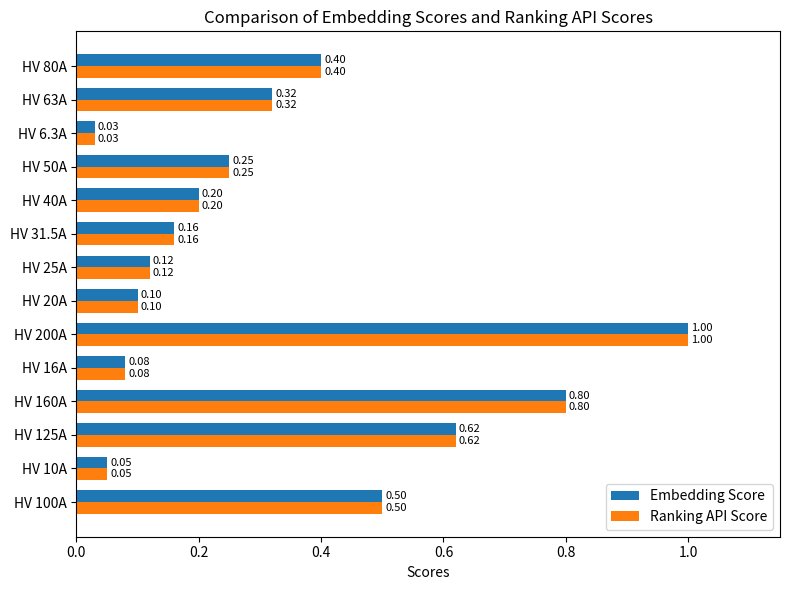

Rank the categories by Ranking API Score value from highest to lowest.

HV 200A, HV 160A, HV 125A, HV 100A, HV 80A, HV 63A, HV 50A, HV 40A, HV 31.5A, HV 25A, HV 20A, HV 16A, HV 10A, HV 6.3A